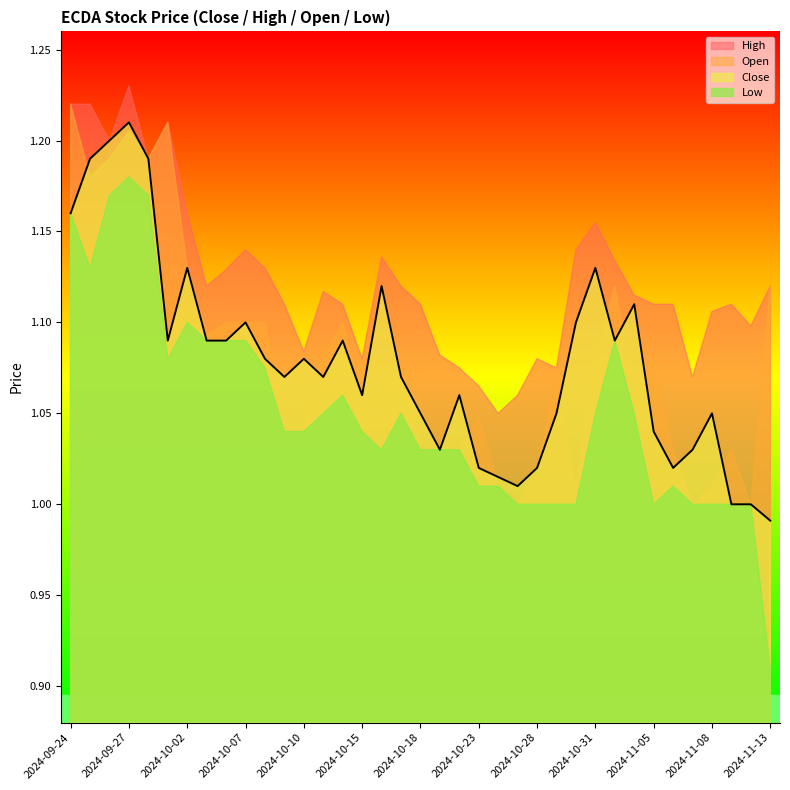

What is the highest value of the Close series?

1.2